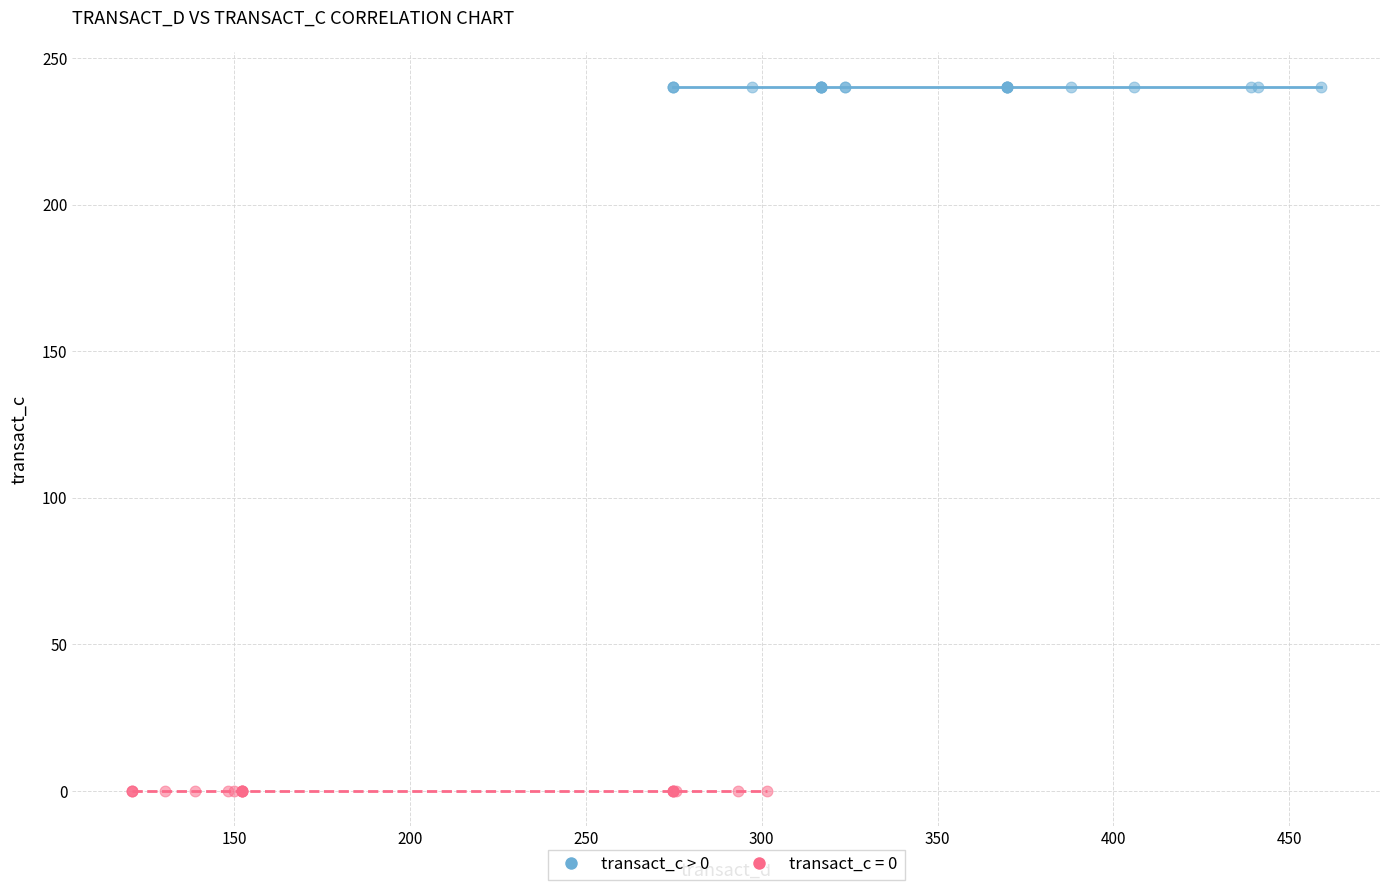

Which series reaches the minimum Y coordinate?

transact_c = 0